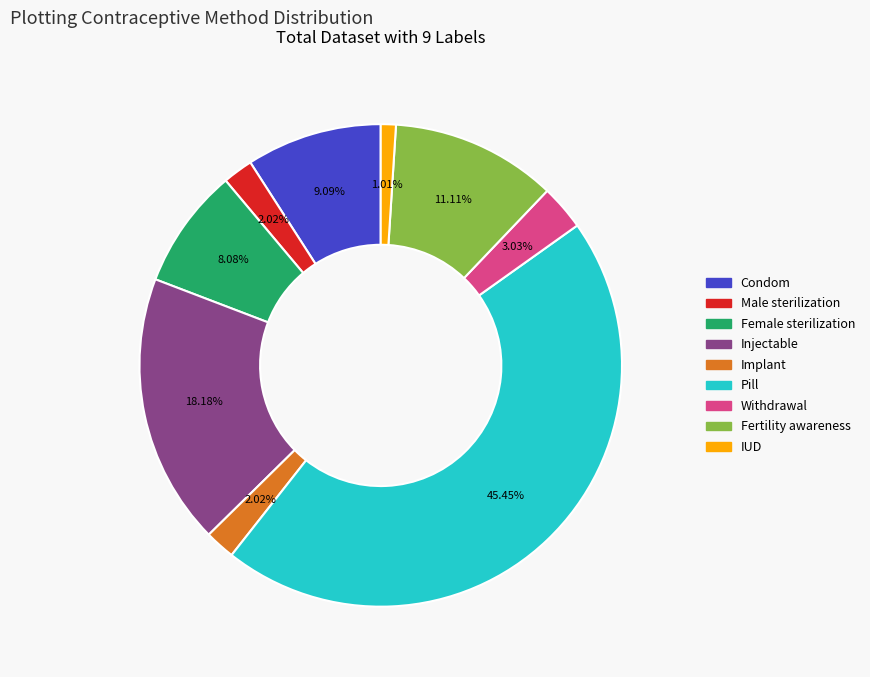

Count the number of slices in the pie.

9